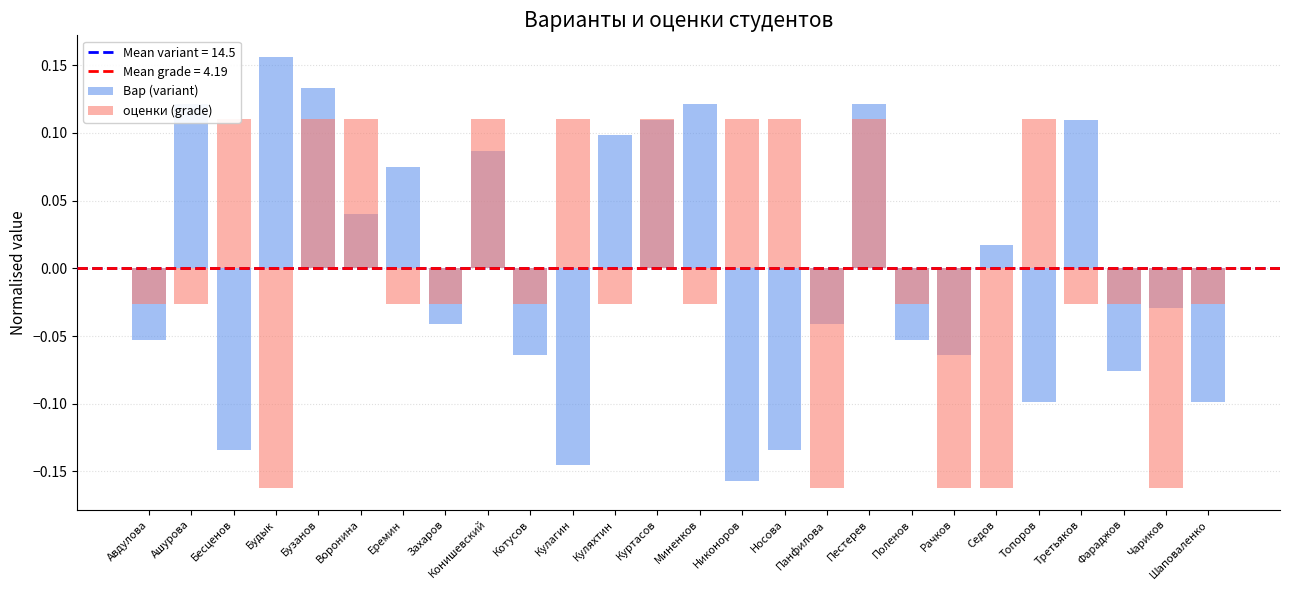

Which series has the largest range (max minus min)?

Вар (variant)